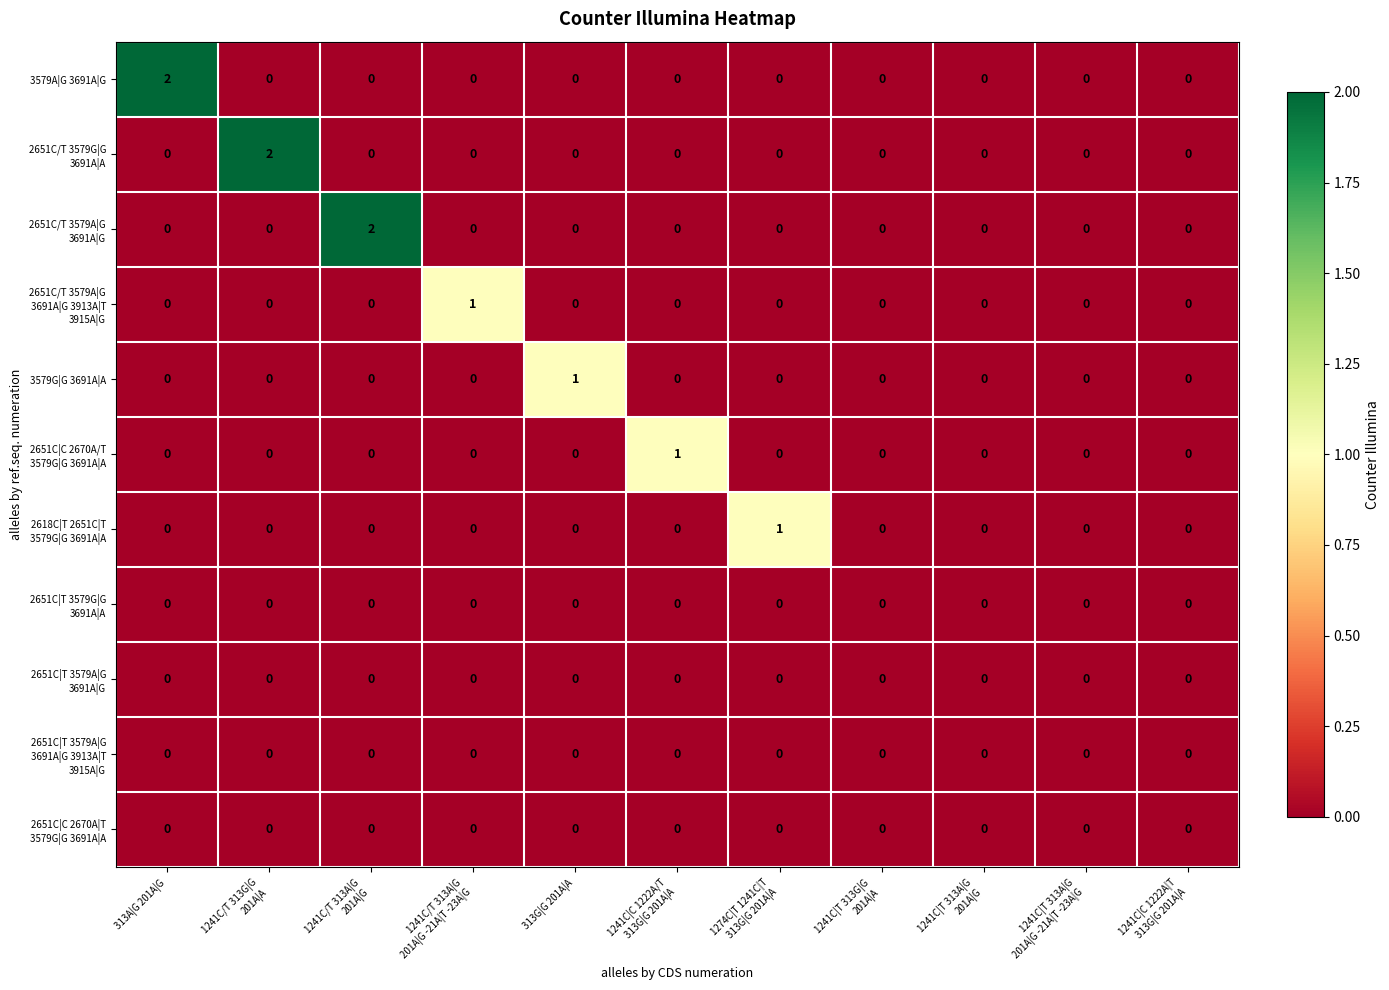

Which series changed the most between 313A|G 201A|G and 1241C|C 1222A/T
313G|G 201A|A?

3579A|G 3691A|G